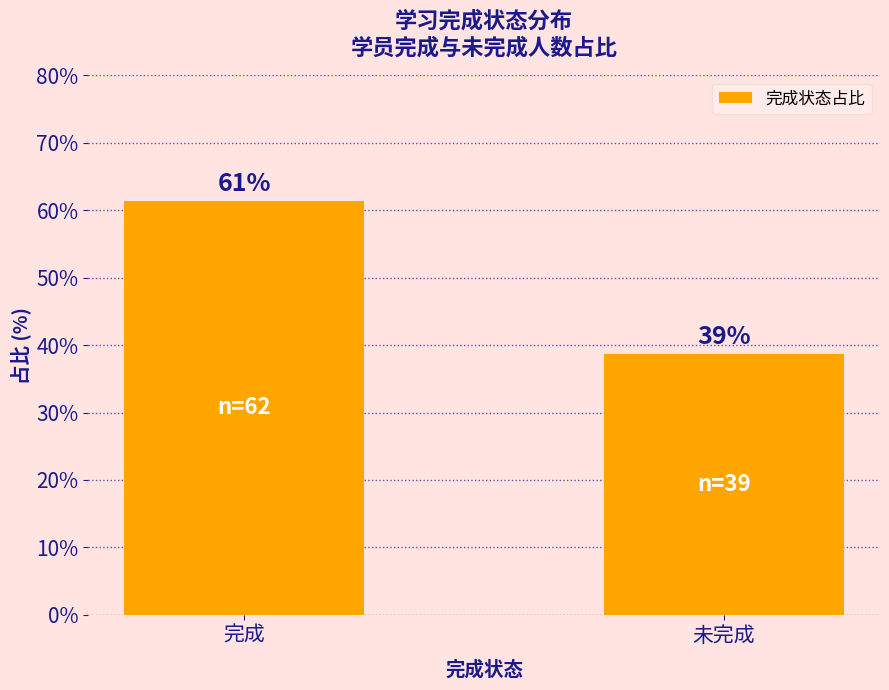

What is the difference between the maximum and minimum values?

22.8